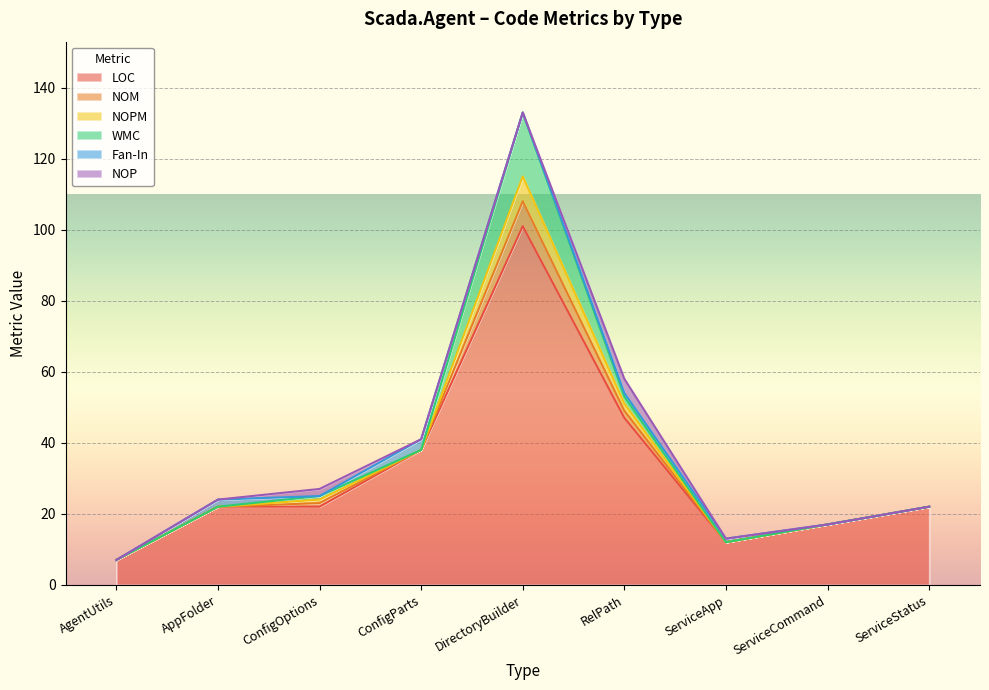

Reading right to left, what are all the values shown in this chart?

LOC: 22	17	12	47	101	38	22	22	7
NOM: 0	0	0	2	7	0	1	0	0
NOPM: 0	0	0	2	7	0	1	0	0
WMC: 0	0	0	2	18	0	1	0	0
Fan-In: 0	0	1	1	0	3	0	2	0
NOP: 0	0	0	4	0	0	2	0	0